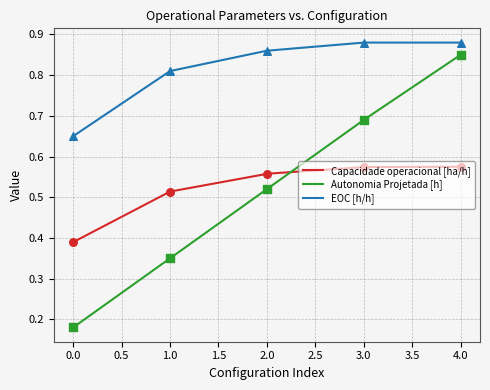

What is the total value across all series at 1?

1.7